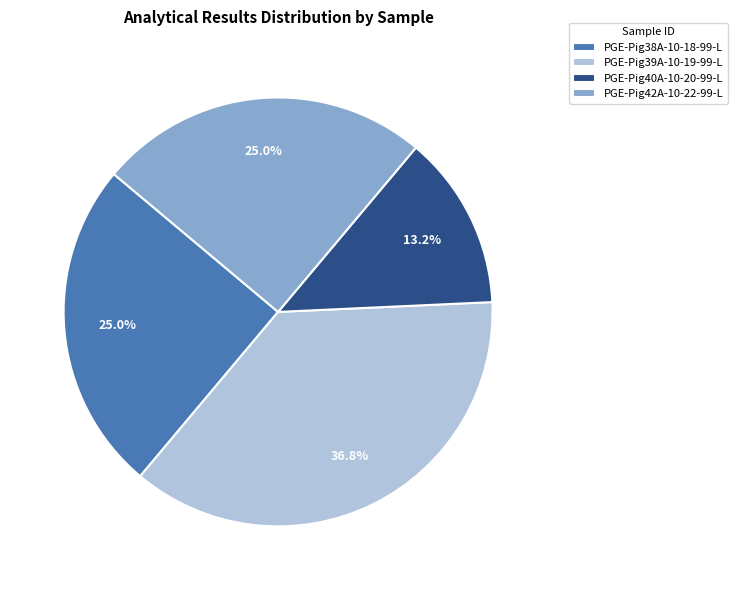

To the nearest percent, what portion does PGE-Pig42A-10-22-99-L represent?

25%